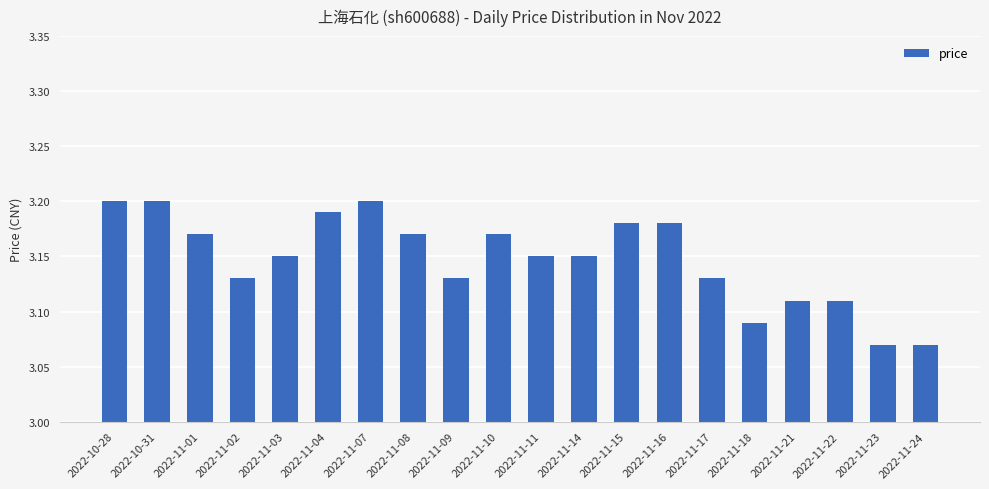

What position from the right is 2022-11-03?

16